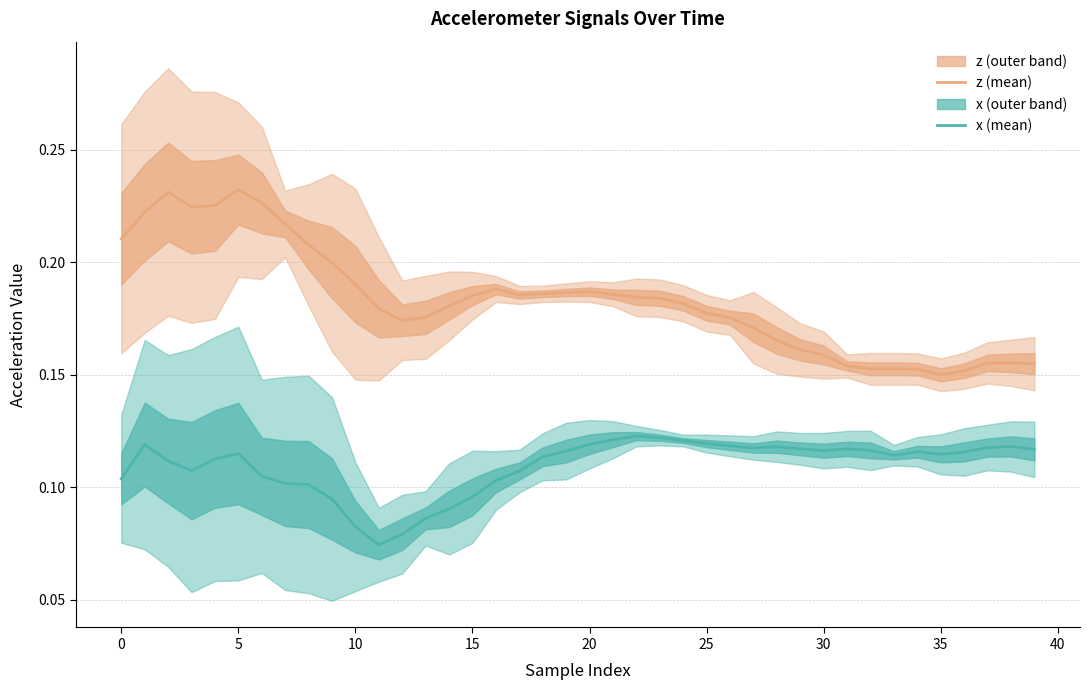

True or false: x (mean) and z (mean) intersect in this chart.

False